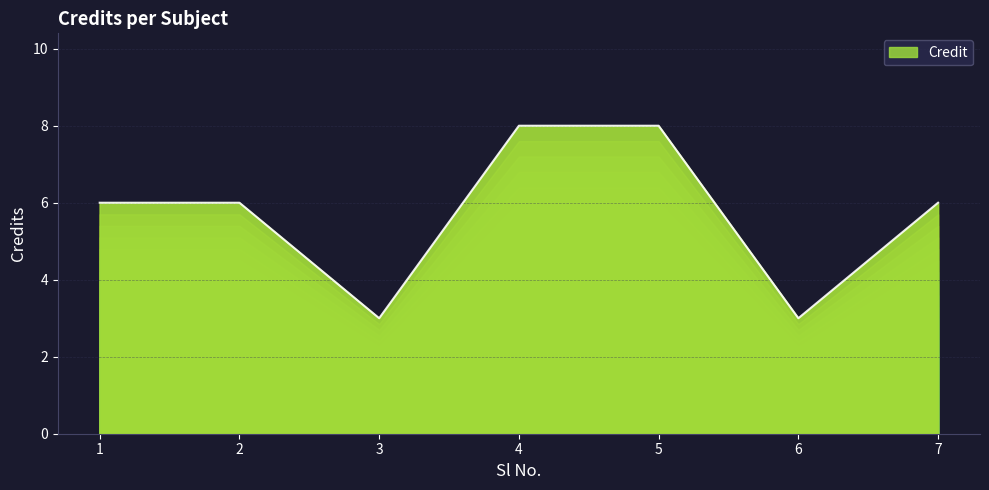

Reading right to left, list all the values displayed in this chart.

7=6	6=3	5=8	4=8	3=3	2=6	1=6